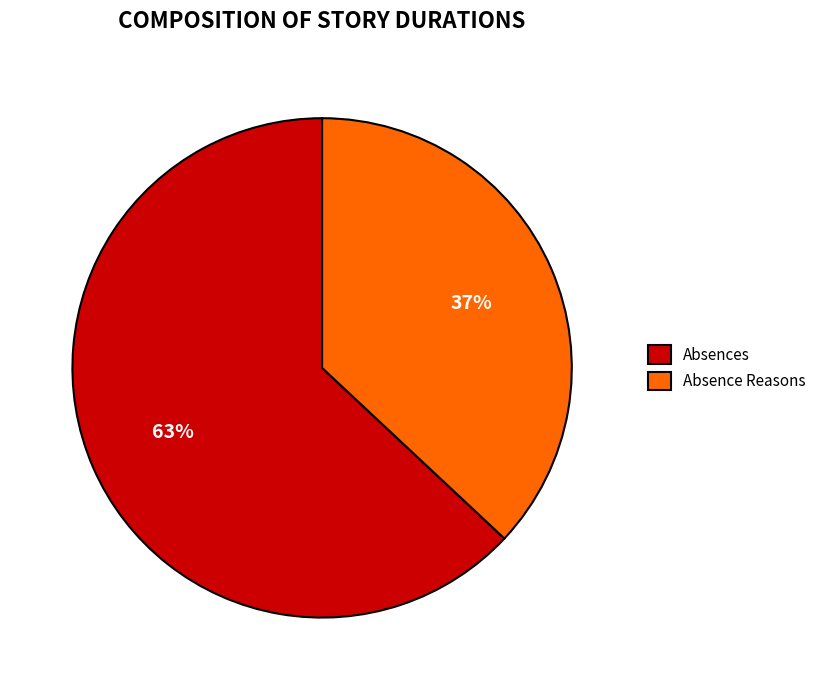

To the nearest percent, what is the difference between the Absences and Absence Reasons slice percentages?

26%